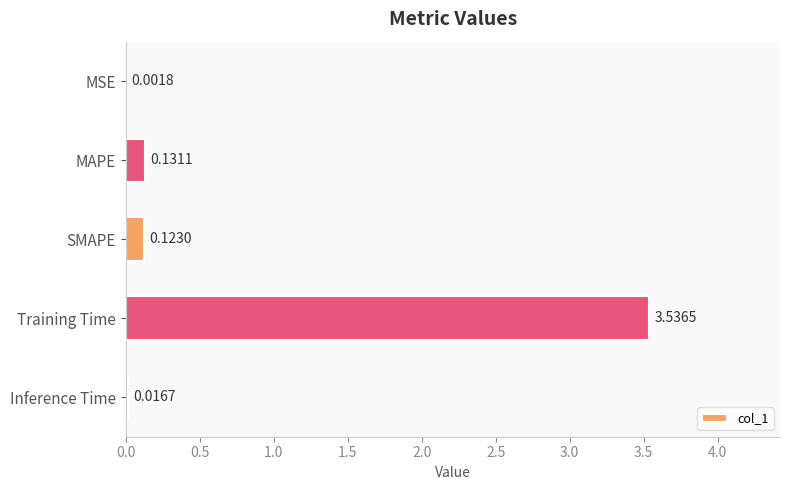

What is the sum of all values?

3.8